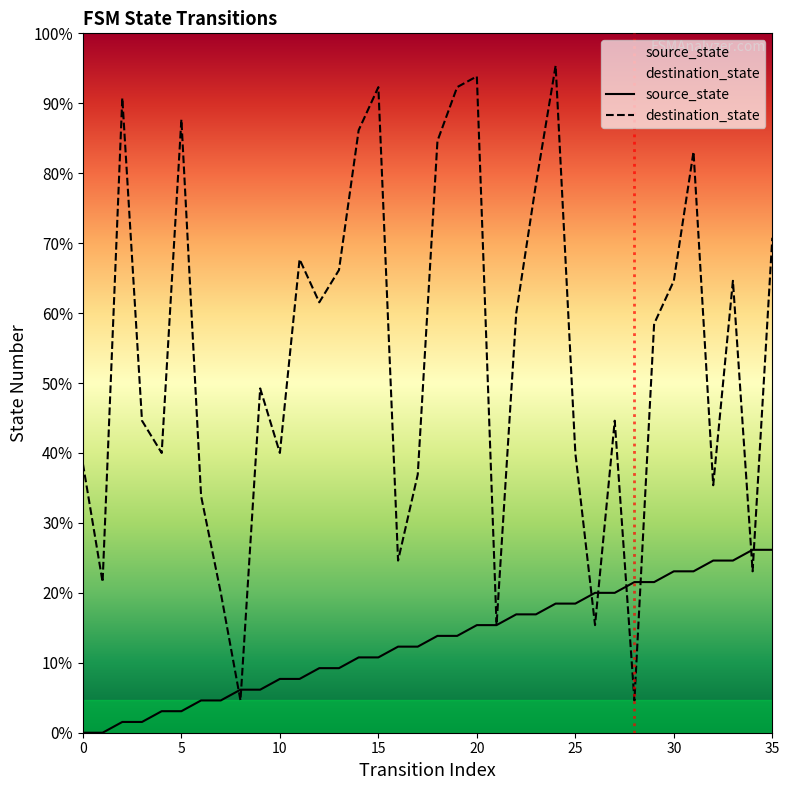

At which category does the chart reach its peak across all series?

24